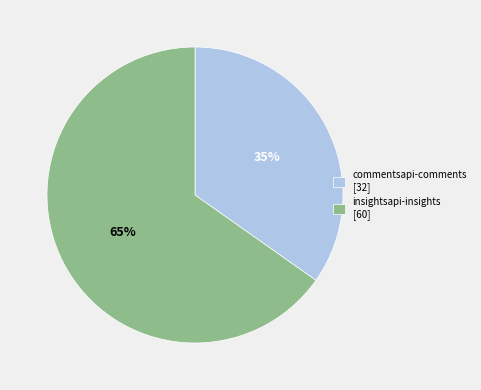

Which category has the biggest portion of the pie?

insightsapi-insights [60]